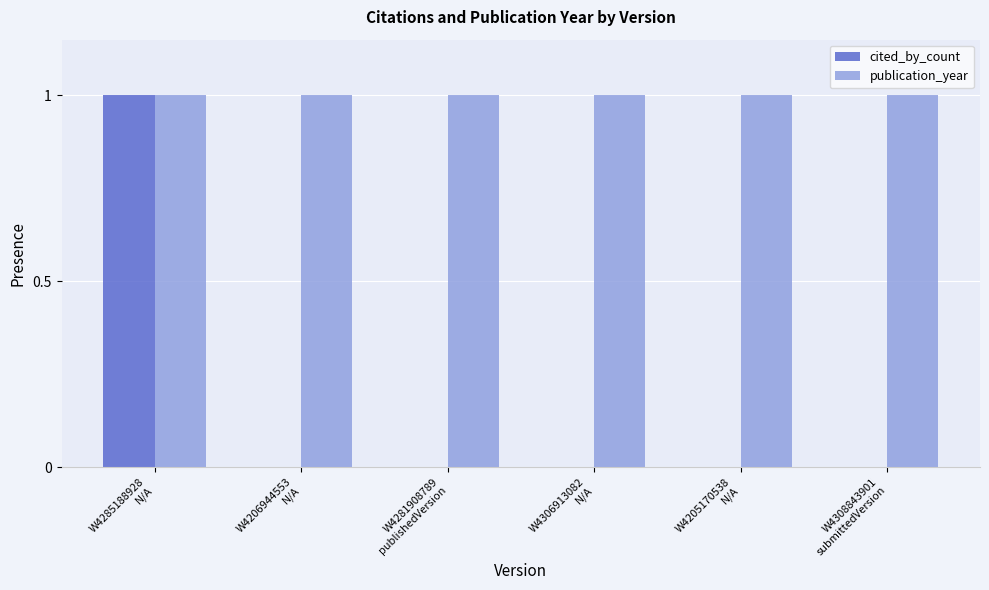

Reading right to left, extract all data points from this chart.

cited_by_count: W4308843901
submittedVersion=0	W4205170538
N/A=0	W4306913082
N/A=0	W4281908789
publishedVersion=0	W4206944553
N/A=0	W4285188928
N/A=1
publication_year: W4308843901
submittedVersion=1	W4205170538
N/A=1	W4306913082
N/A=1	W4281908789
publishedVersion=1	W4206944553
N/A=1	W4285188928
N/A=1